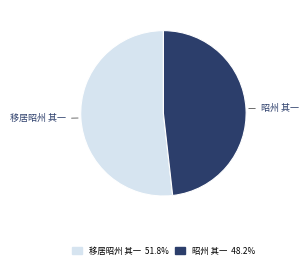

The 昭州 其一 slice represents 58% of the pie. True or false?

False